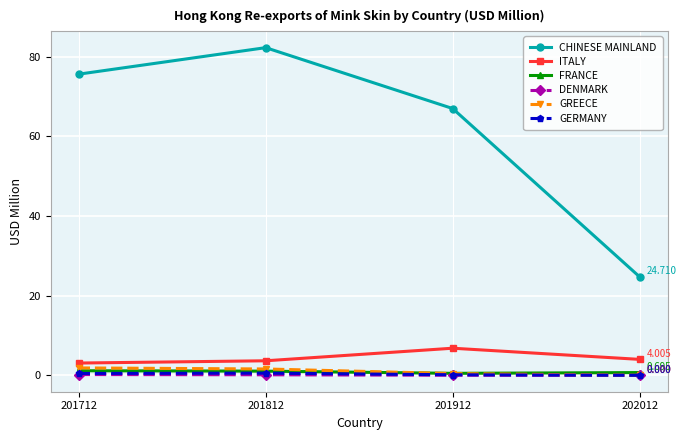

True or false: FRANCE and ITALY cross at least once.

False